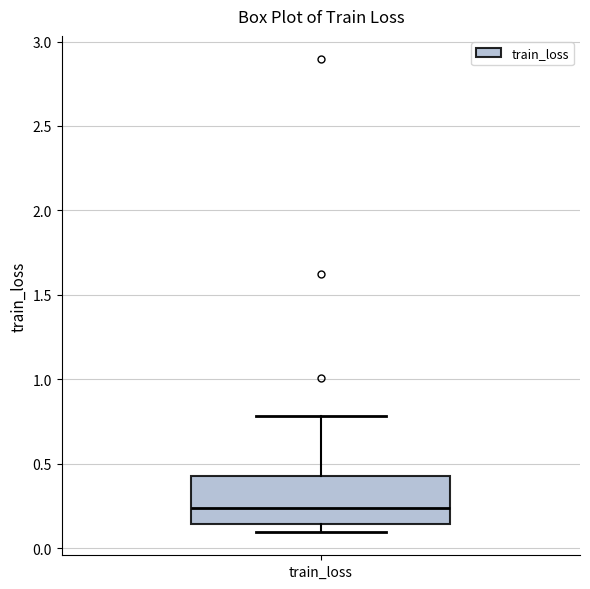

Read this box plot against the y-axis: the position of the median line, the range covered by the box, and the ends of both whiskers. The values are not printed on the chart, so give them approximately, as read against the axis.

median 0.25, box 0.15 to 0.45, whiskers 0.10 to 0.80